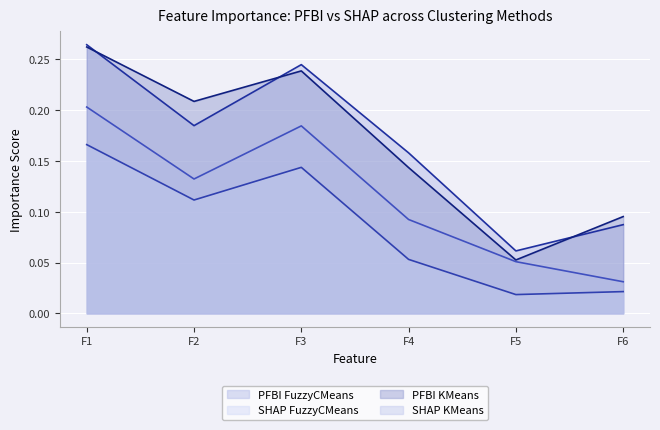

True or false: SHAP KMeans has a value of 0.1 at F4.

False